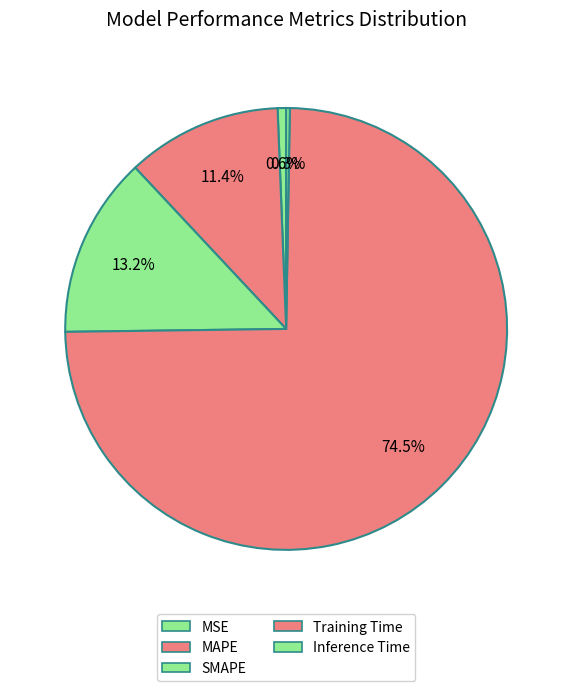

To the nearest percent, what is the difference between the largest and smallest slice percentages?

74%